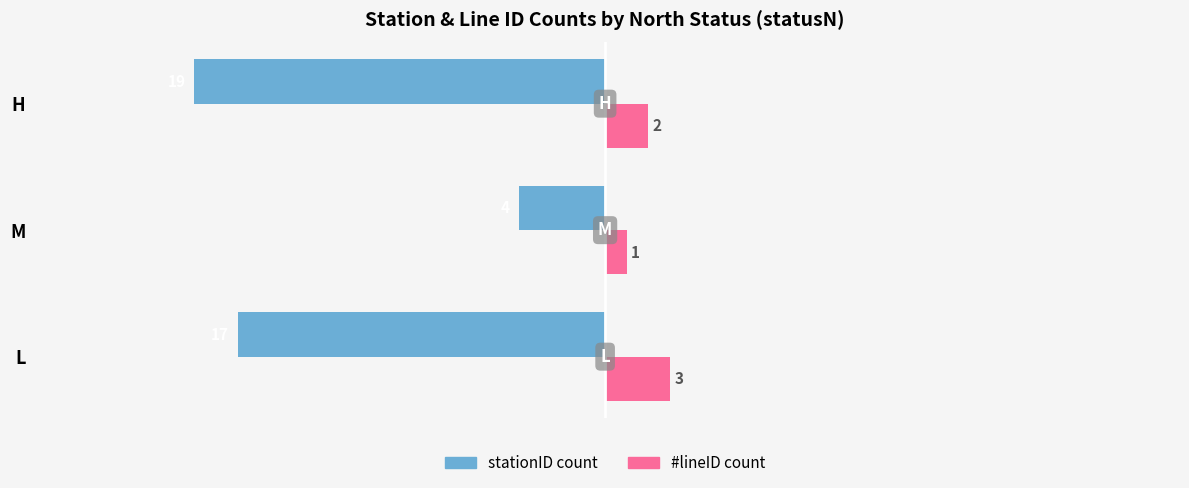

Which series has the widest spread of values?

stationID count